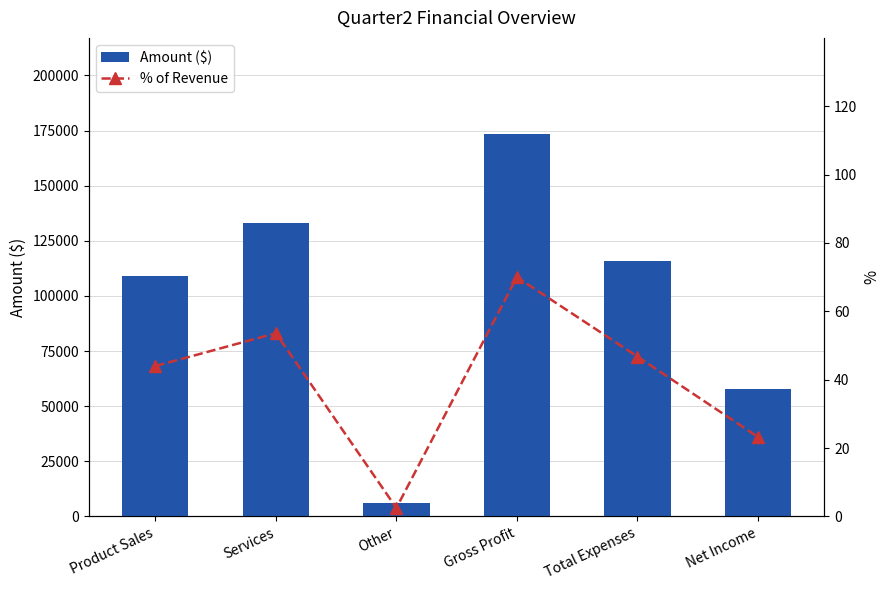

Reading left to right, transcribe all the data shown in this chart.

Amount ($): Product Sales=109092.0	Services=132917.0	Other=6075.0	Gross Profit=173636.0	Total Expenses=116004.0	Net Income=57632.0
% of Revenue: Product Sales=44.0	Services=53.6	Other=2.4	Gross Profit=70.0	Total Expenses=46.8	Net Income=23.2